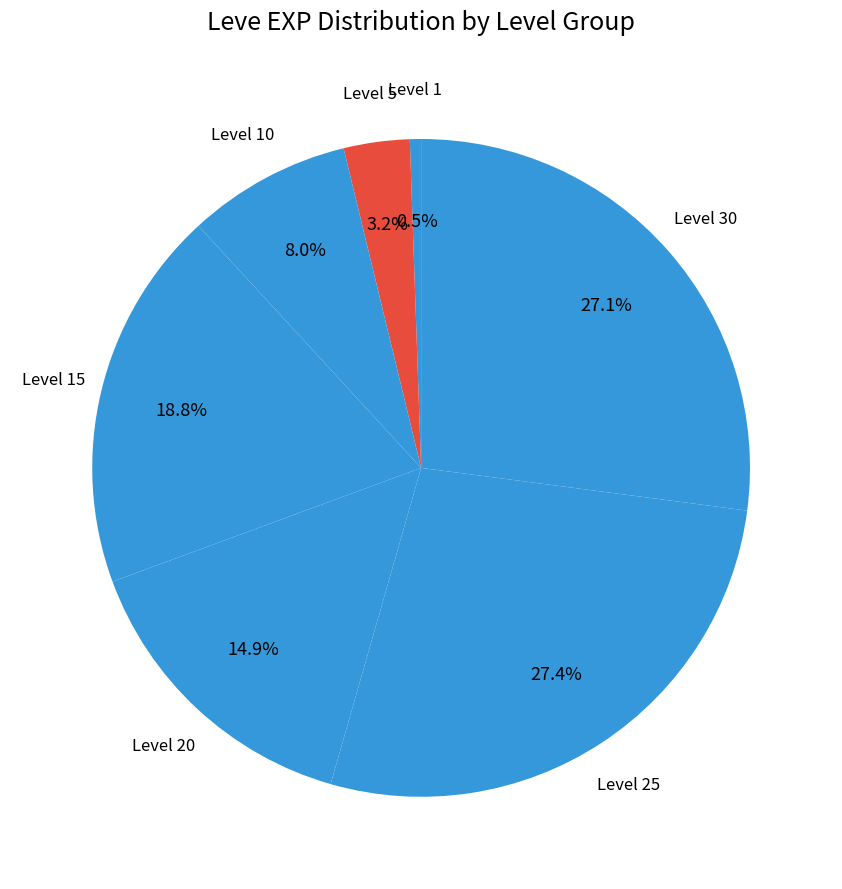

Count the number of slices in the pie.

7